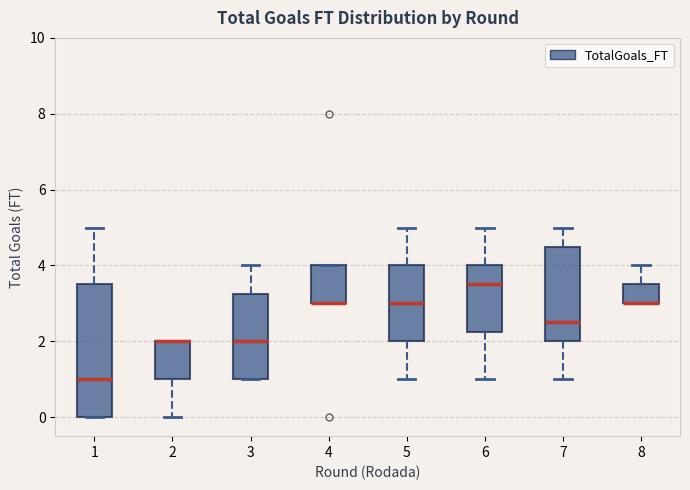

Reading left to right, transcribe this box plot: for each box, give where its median line is, the range the box spans, and where its two whiskers end, as read against the y-axis. The values are not printed on the chart, so give them approximately, as read against the axis.

1: median 1.0, box 0.0 to 3.6, whiskers 0.0 to 5.0
2: median 2.0 (drawn on the box's upper edge), box 1.0 to 2.0, whiskers 0.0 to 2.0
3: median 2.0, box 1.0 to 3.2, whiskers 1.0 to 4.0
4: median 3.0 (drawn on the box's lower edge), box 3.0 to 4.0, whiskers 3.0 to 4.0
5: median 3.0, box 2.0 to 4.0, whiskers 1.0 to 5.0
6: median 3.6, box 2.2 to 4.0, whiskers 1.0 to 5.0
7: median 2.6, box 2.0 to 4.6, whiskers 1.0 to 5.0
8: median 3.0 (drawn on the box's lower edge), box 3.0 to 3.6, whiskers 3.0 to 4.0